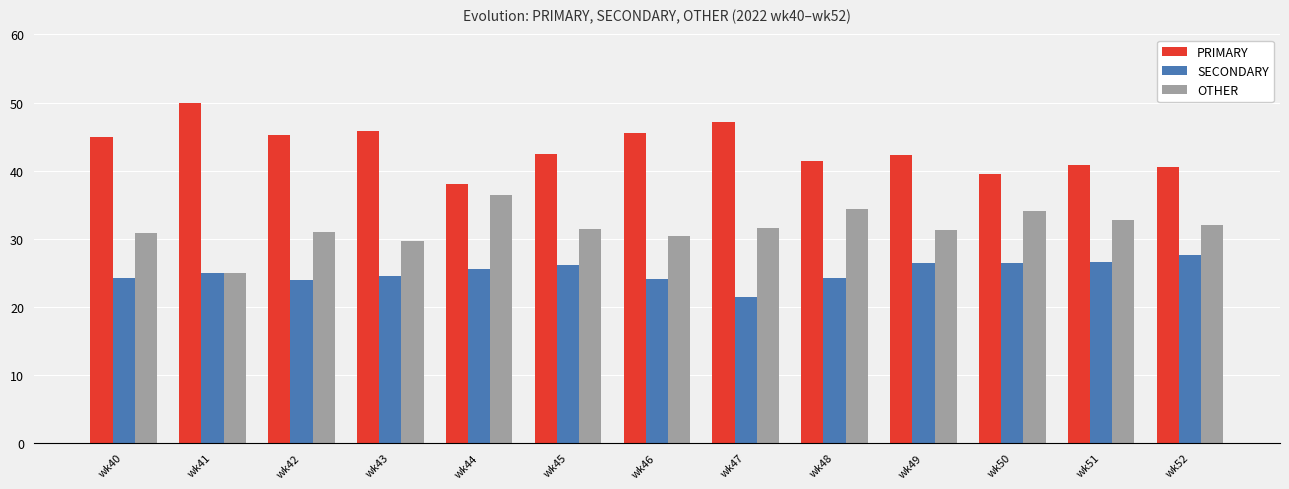

Between wk46 and wk52, which series saw the biggest shift?

PRIMARY